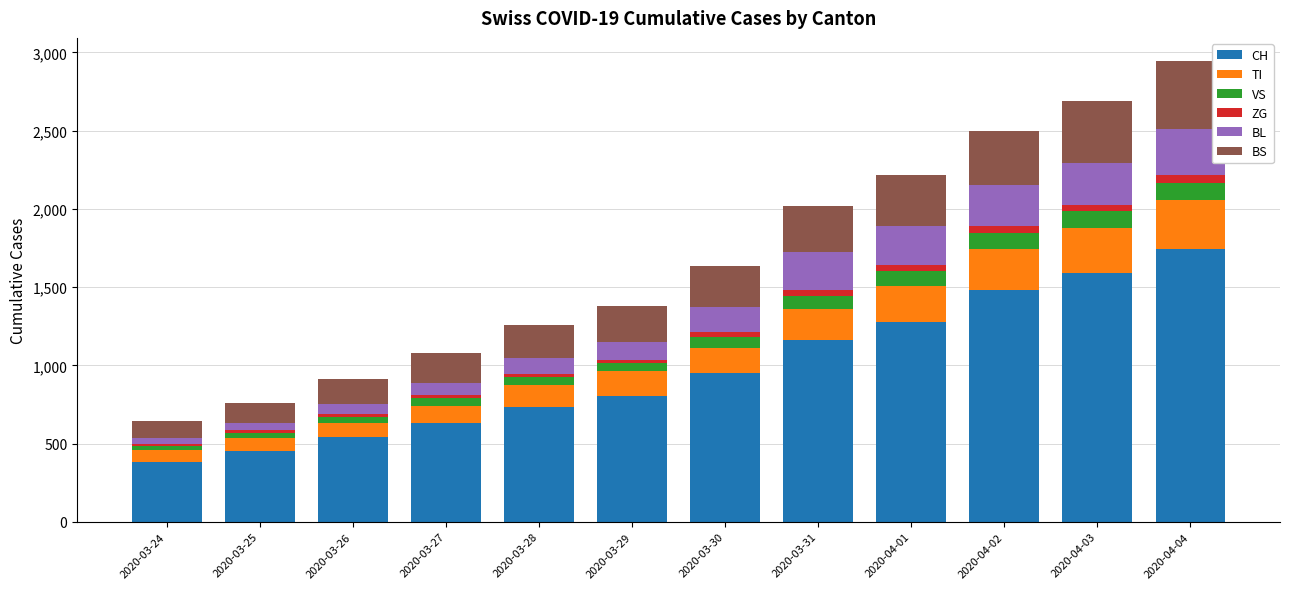

Does the chart contain stacked bars?

Yes